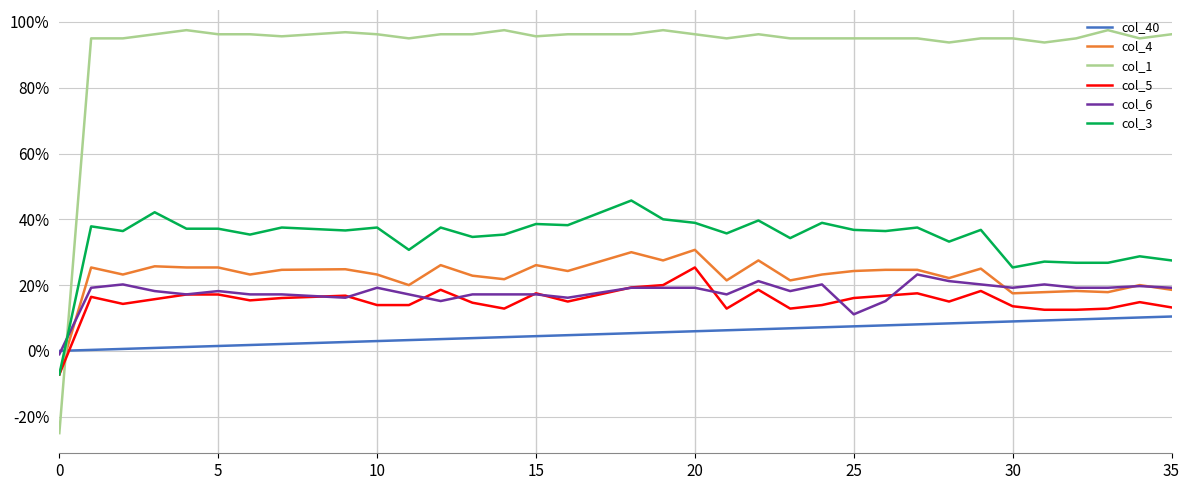

What are all the series names shown in the legend?

col_40, col_4, col_1, col_5, col_6, col_3